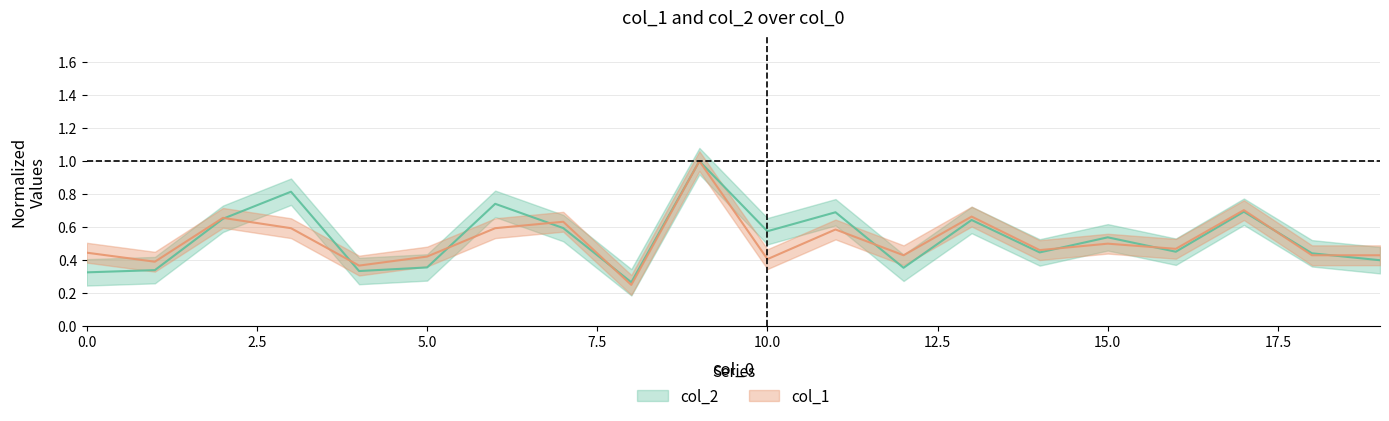

What are all the series names shown in the legend?

col_1, col_2